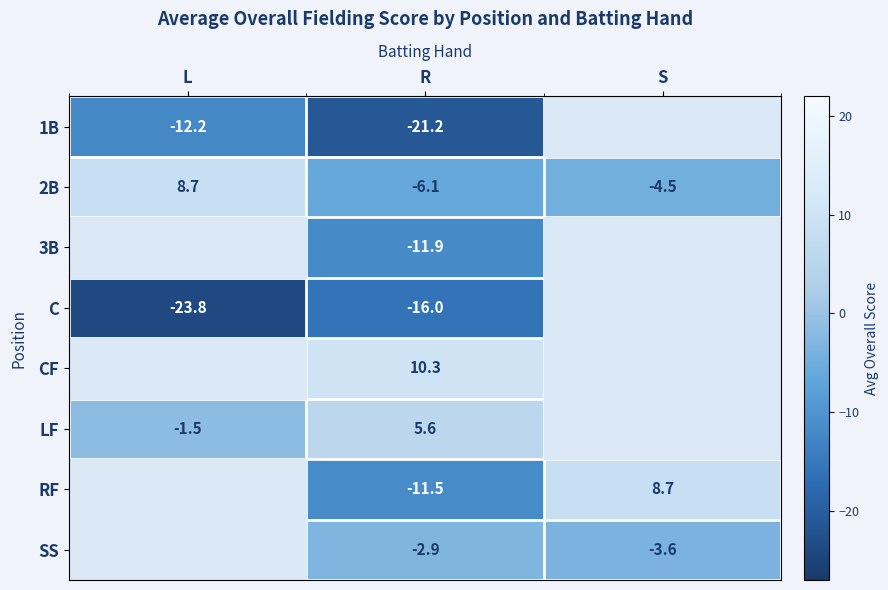

Rank the series at R from highest to lowest value.

CF, LF, SS, 2B, RF, 3B, C, 1B